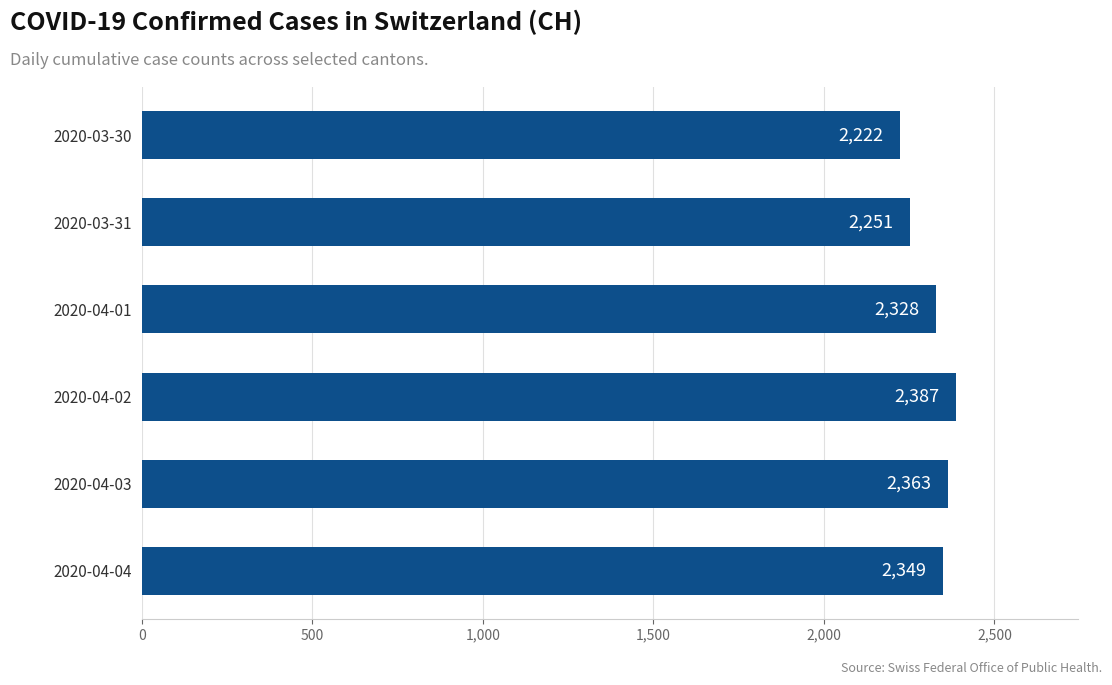

Reading top to bottom, list all the values displayed in this chart.

2222	2251	2328	2387	2363	2349